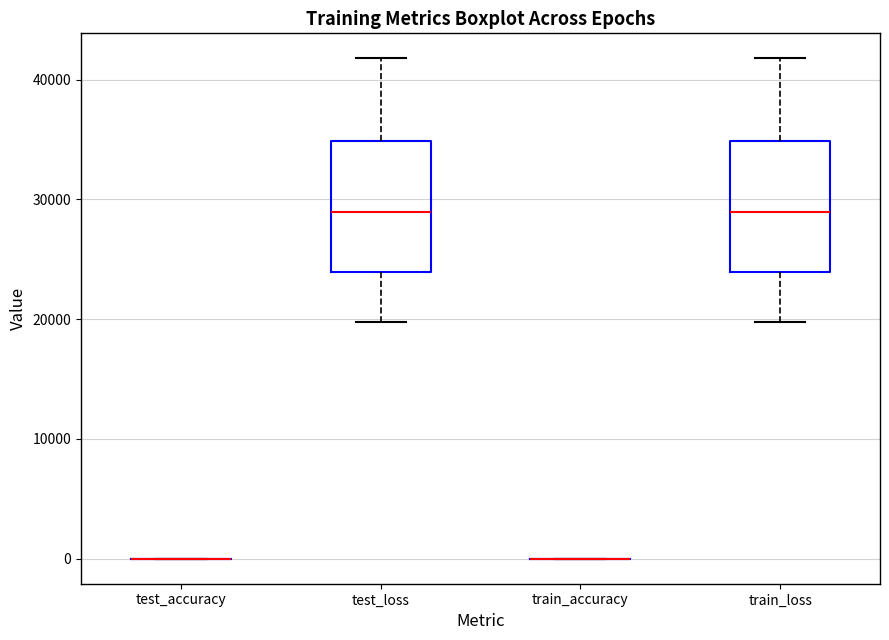

Where is the lower edge of the box for test_loss on the y-axis? The values are not printed on the chart, so give them approximately, as read against the axis.

24000